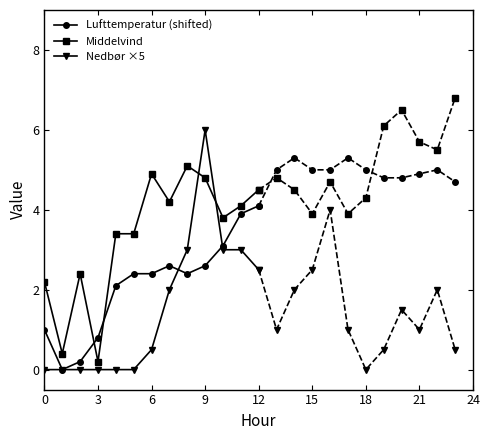

Does the chart have visible grid lines?

No